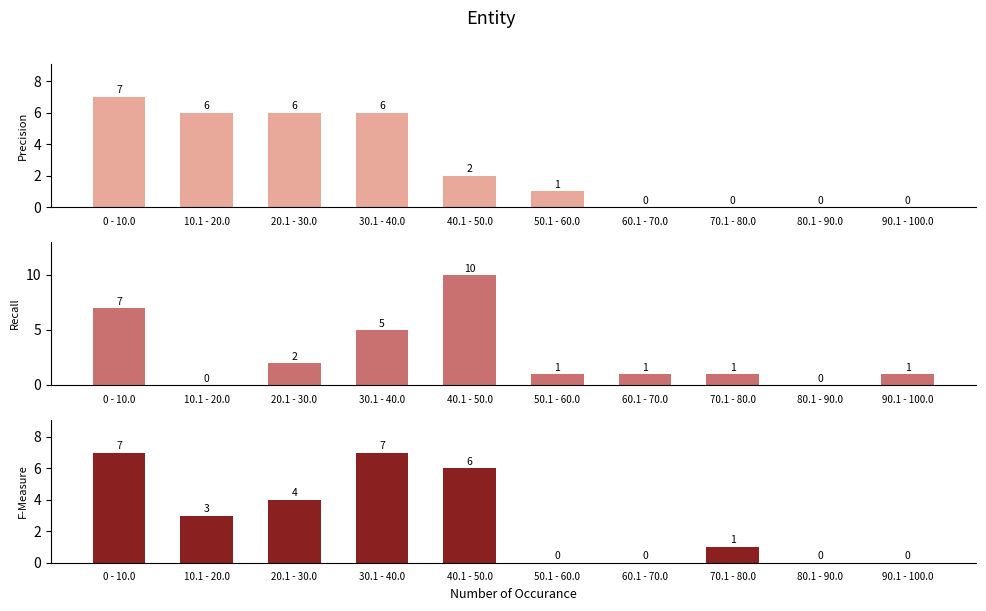

Are the bars horizontal?

No